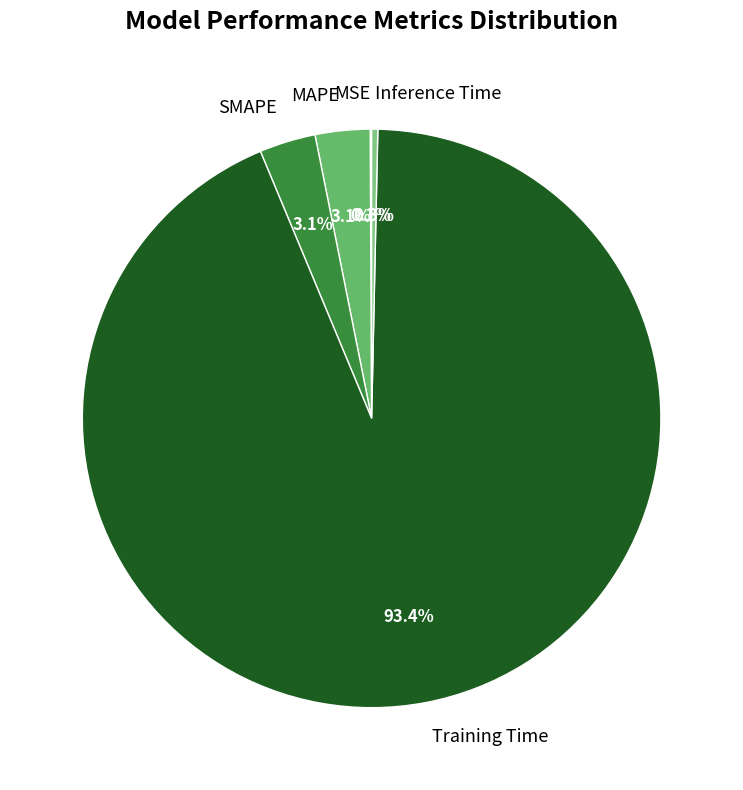

How much of the chart is everything except Inference Time?

99.7%